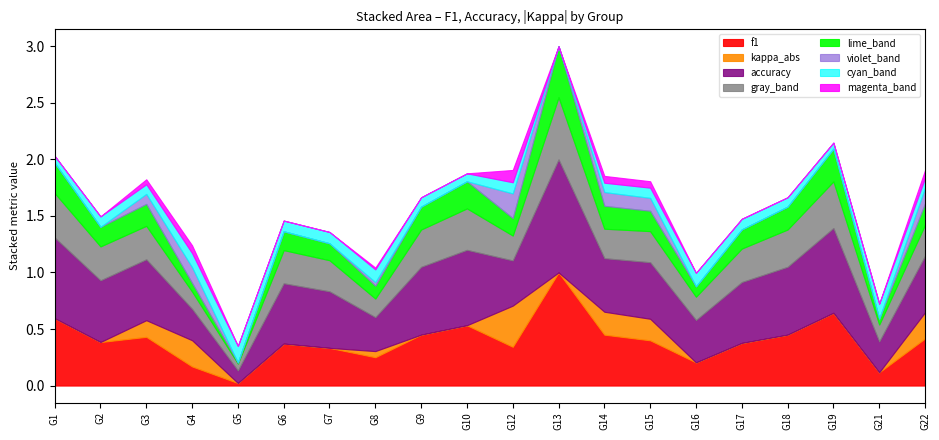

What are all the series names shown in the legend?

f1, kappa_abs, accuracy, gray_band, lime_band, violet_band, cyan_band, magenta_band